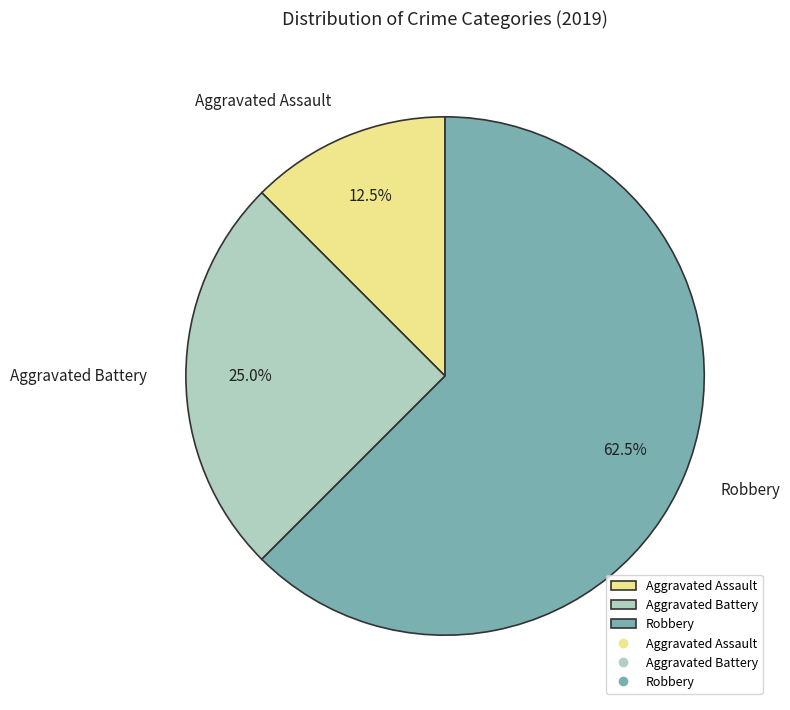

Which category has the smallest portion of the pie?

Aggravated Assault